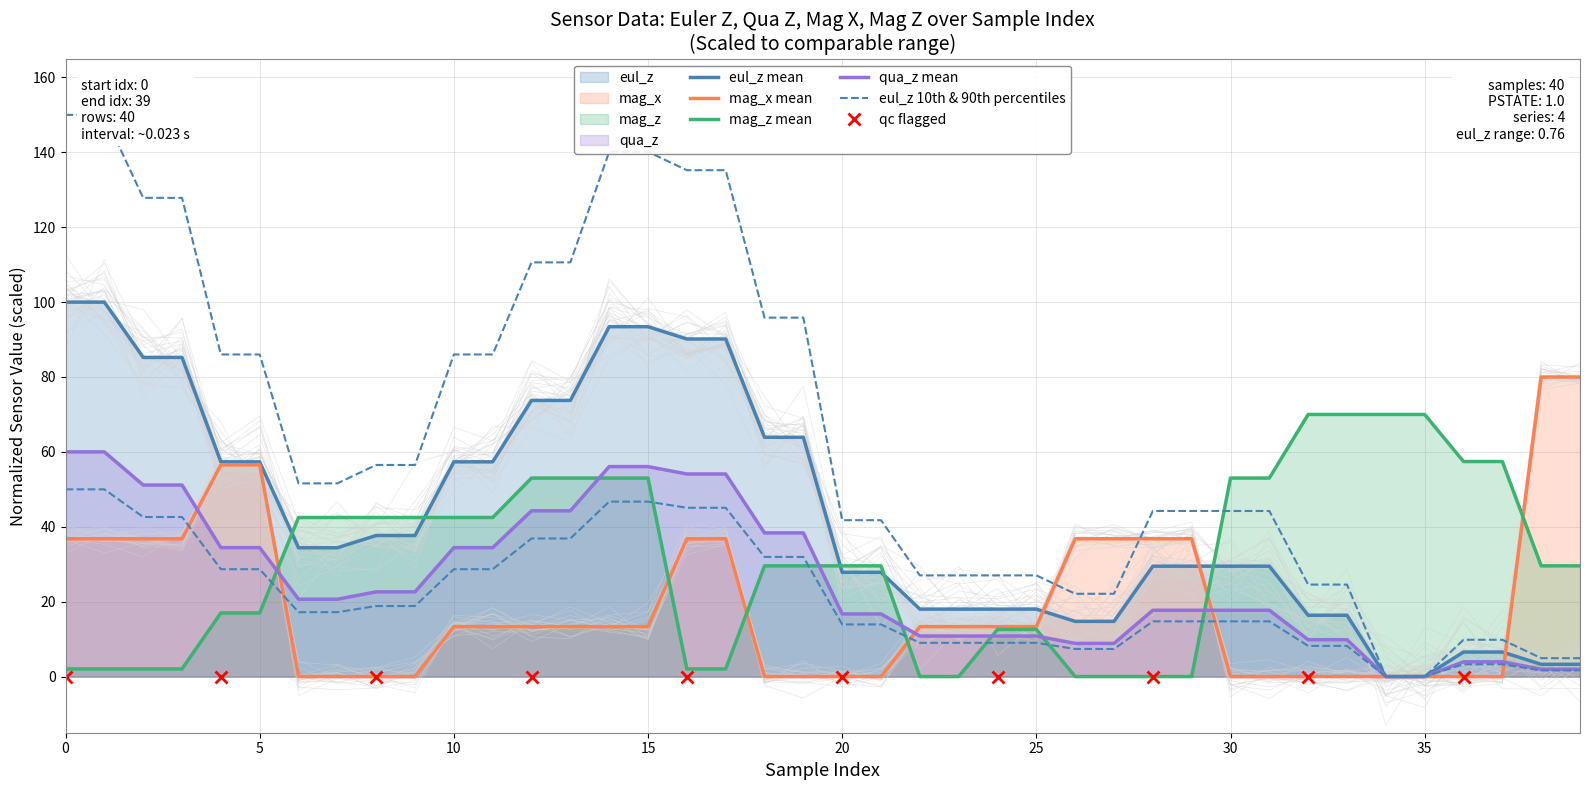

How many data points does each series have?

40